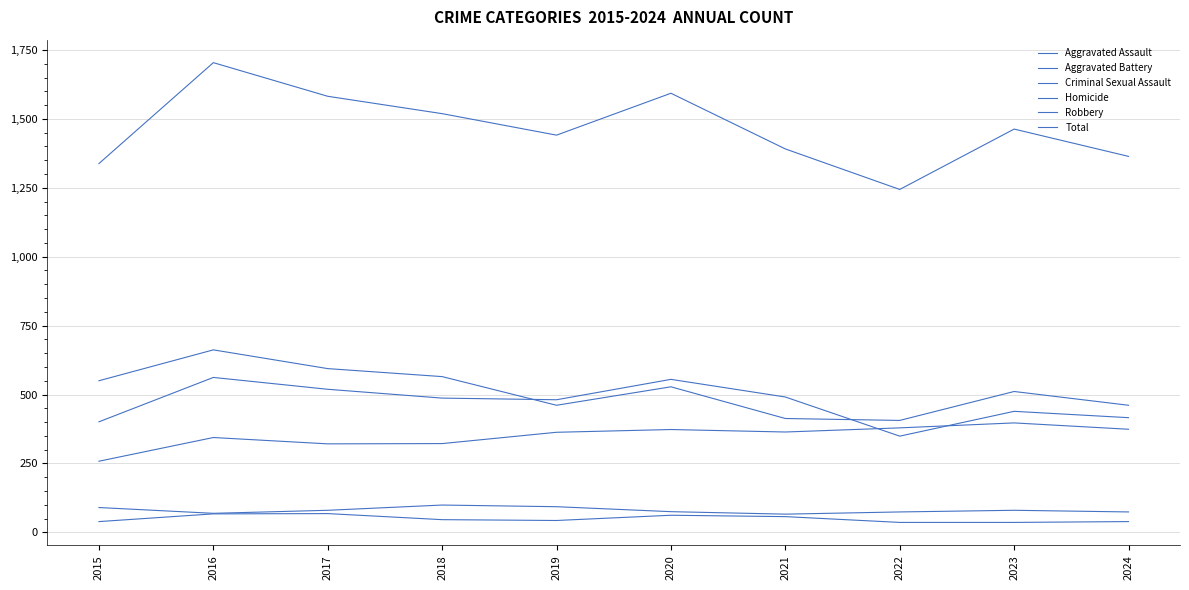

What is the sum of all Criminal Sexual Assault values?

800